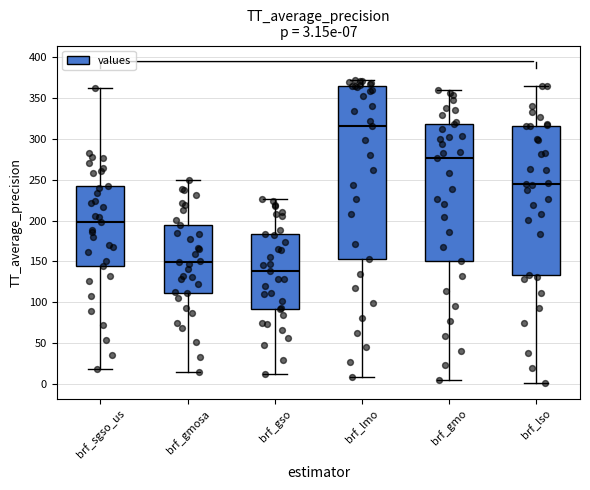

Which box has the lowest median line?

brf_gso